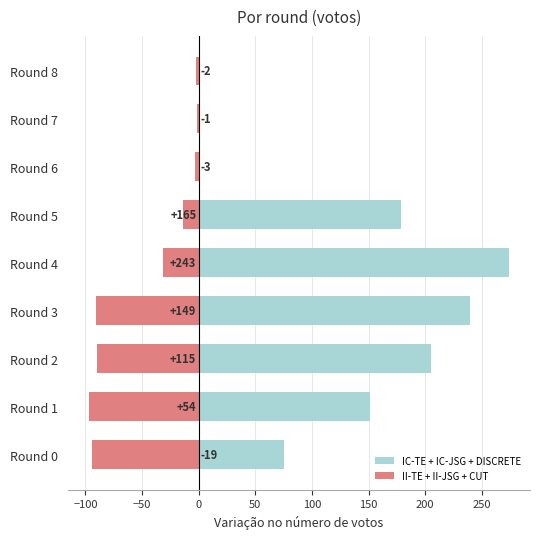

What is the sum of all II-TE + II-JSG + CUT values?

-423